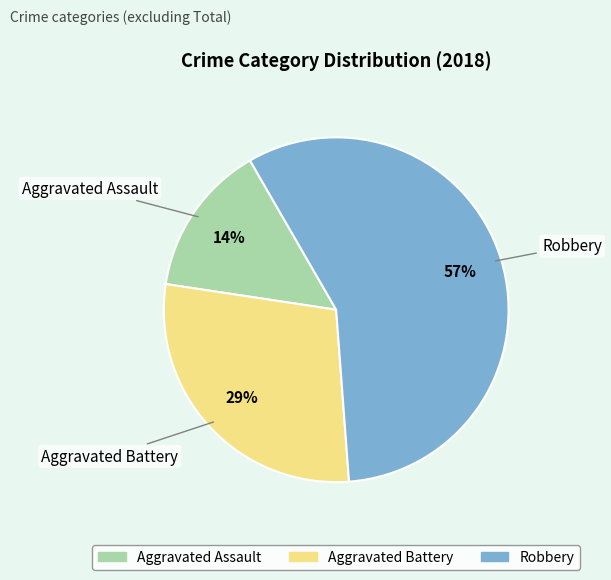

What is the majority slice?

Robbery